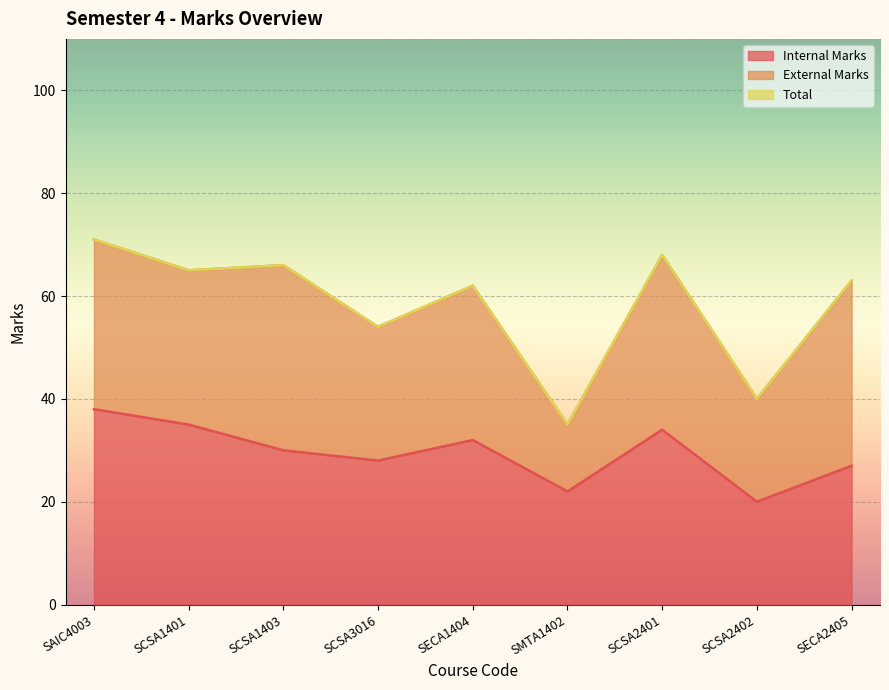

What is the label of the 2nd point from the right?

SCSA2402